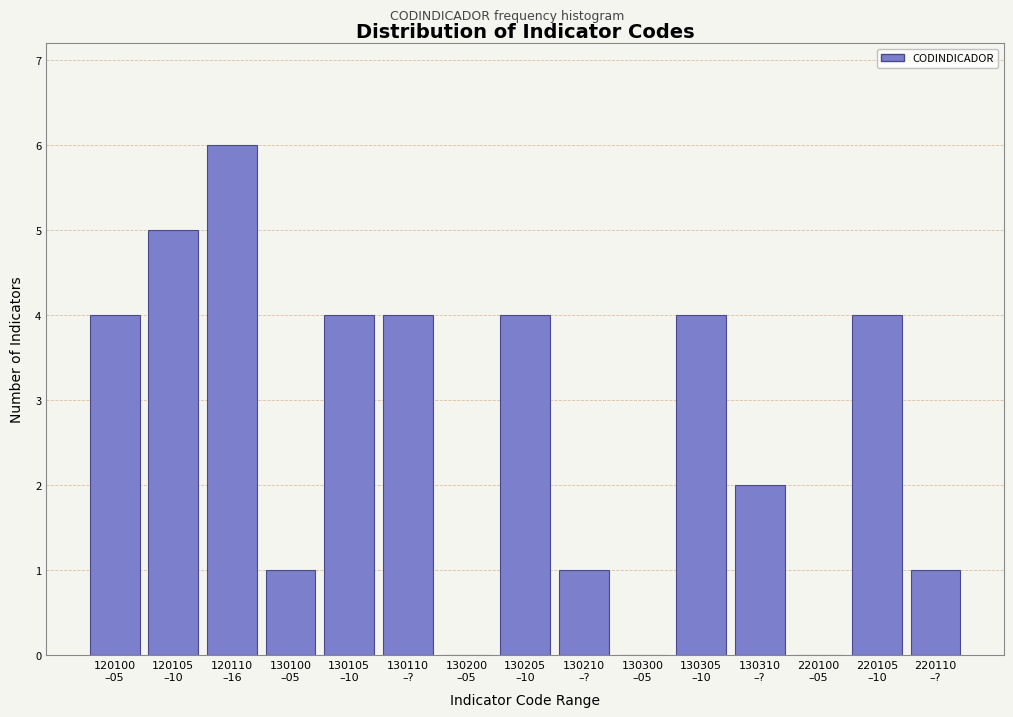

What is the sum of all values?

40